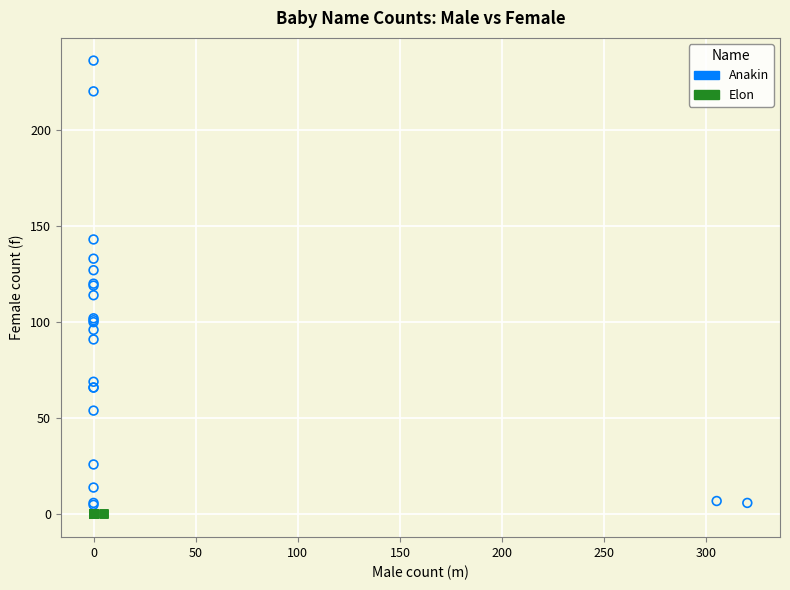

Which series reaches the maximum Y coordinate?

Anakin